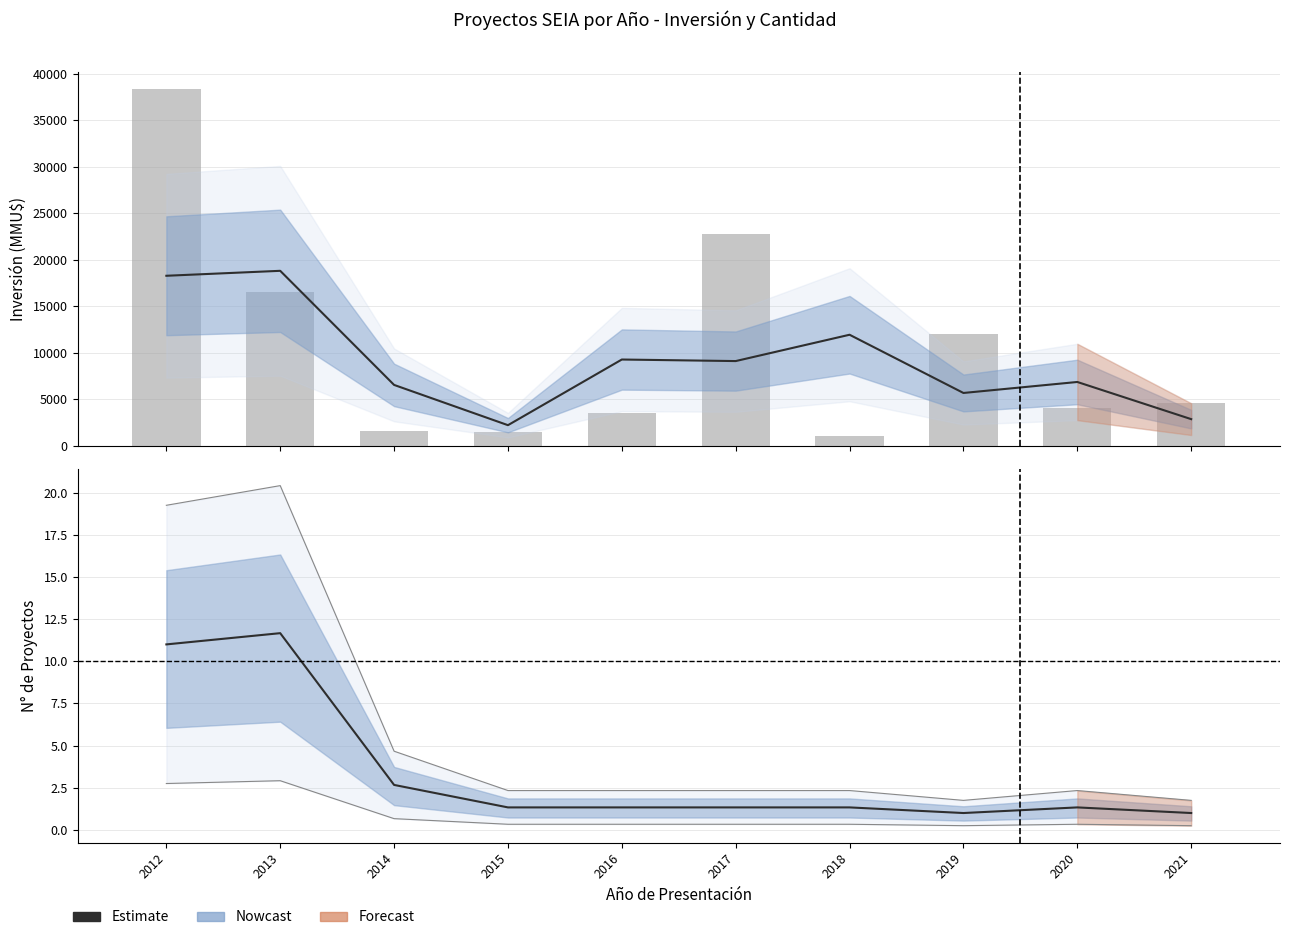

What is the value of the Estimate bar at the 4th from the left?

1.3